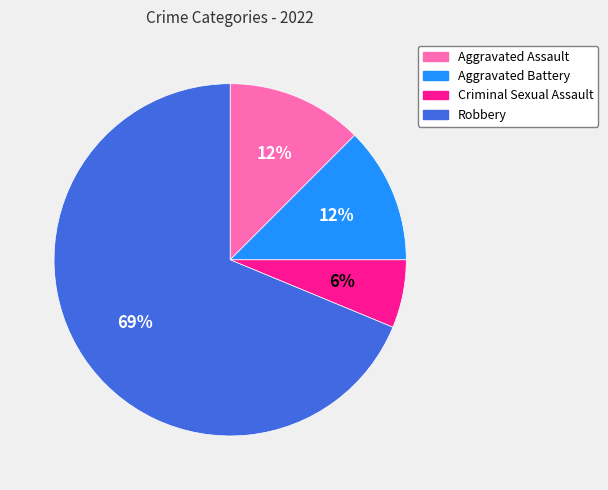

What is the largest slice in the pie chart?

Robbery